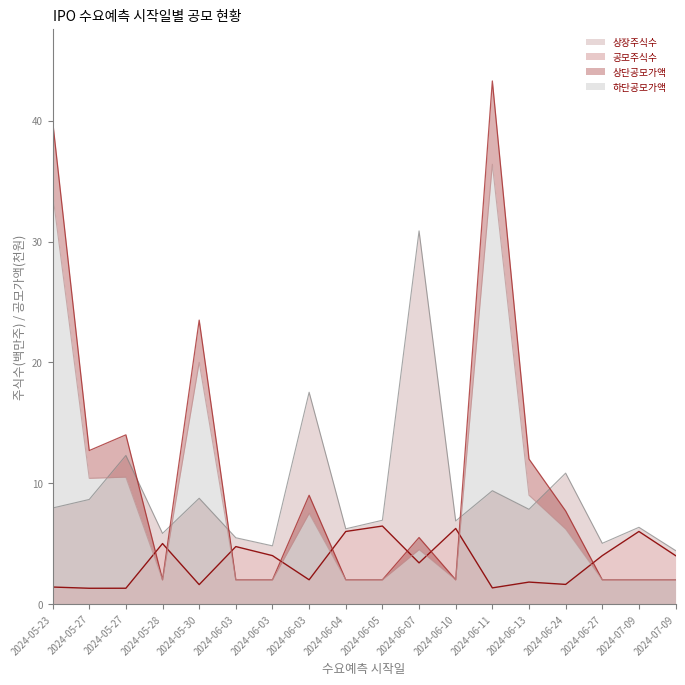

Reading left to right, extract all data points from this chart.

상장주식수: 2024-05-23=7.9	2024-05-27=8.7	2024-05-27=12.3	2024-05-28=5.8	2024-05-30=8.8	2024-06-03=5.5	2024-06-03=4.8	2024-06-03=17.5	2024-06-04=6.2	2024-06-05=6.9	2024-06-07=30.9	2024-06-10=6.9	2024-06-11=9.4	2024-06-13=7.8	2024-06-24=10.8	2024-06-27=5.0	2024-07-09=6.3	2024-07-09=4.4
공모주식수: 2024-05-23=1.4	2024-05-27=1.3	2024-05-27=1.3	2024-05-28=5.0	2024-05-30=1.6	2024-06-03=4.8	2024-06-03=4.0	2024-06-03=2.0	2024-06-04=6.0	2024-06-05=6.5	2024-06-07=3.4	2024-06-10=6.2	2024-06-11=1.3	2024-06-13=1.8	2024-06-24=1.6	2024-06-27=4.0	2024-07-09=6.0	2024-07-09=4.0
하단공모가액: 2024-05-23=34.0	2024-05-27=10.4	2024-05-27=10.5	2024-05-28=2.0	2024-05-30=20.0	2024-06-03=2.0	2024-06-03=2.0	2024-06-03=7.5	2024-06-04=2.0	2024-06-05=2.0	2024-06-07=4.5	2024-06-10=2.0	2024-06-11=36.4	2024-06-13=9.0	2024-06-24=6.2	2024-06-27=2.0	2024-07-09=2.0	2024-07-09=2.0
상단공모가액: 2024-05-23=40.0	2024-05-27=12.7	2024-05-27=14.0	2024-05-28=2.0	2024-05-30=23.5	2024-06-03=2.0	2024-06-03=2.0	2024-06-03=9.0	2024-06-04=2.0	2024-06-05=2.0	2024-06-07=5.5	2024-06-10=2.0	2024-06-11=43.3	2024-06-13=12.0	2024-06-24=7.7	2024-06-27=2.0	2024-07-09=2.0	2024-07-09=2.0